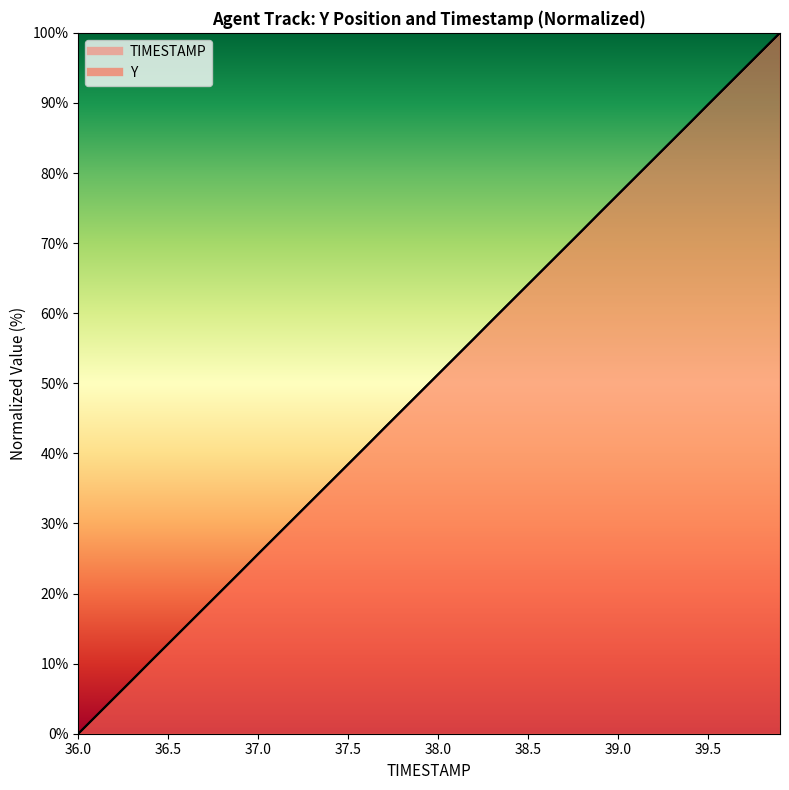

Is the value of Y at 22 greater than the value of TIMESTAMP at 37?

No